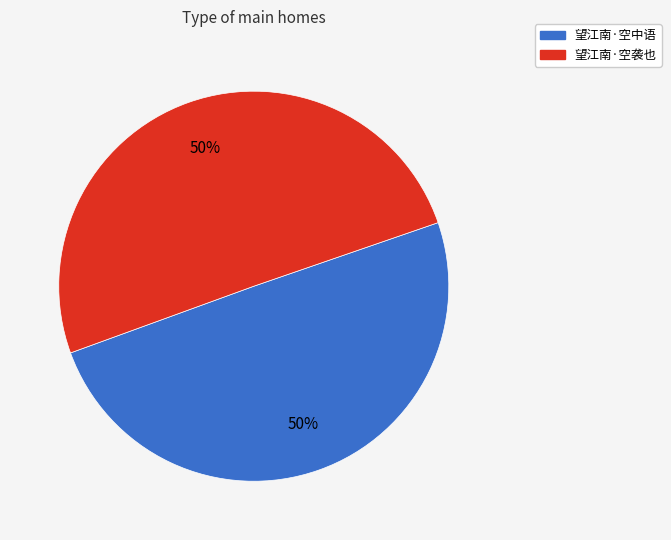

Is the sum of 望江南·空袭也 and 望江南·空中语 greater than half?

Yes